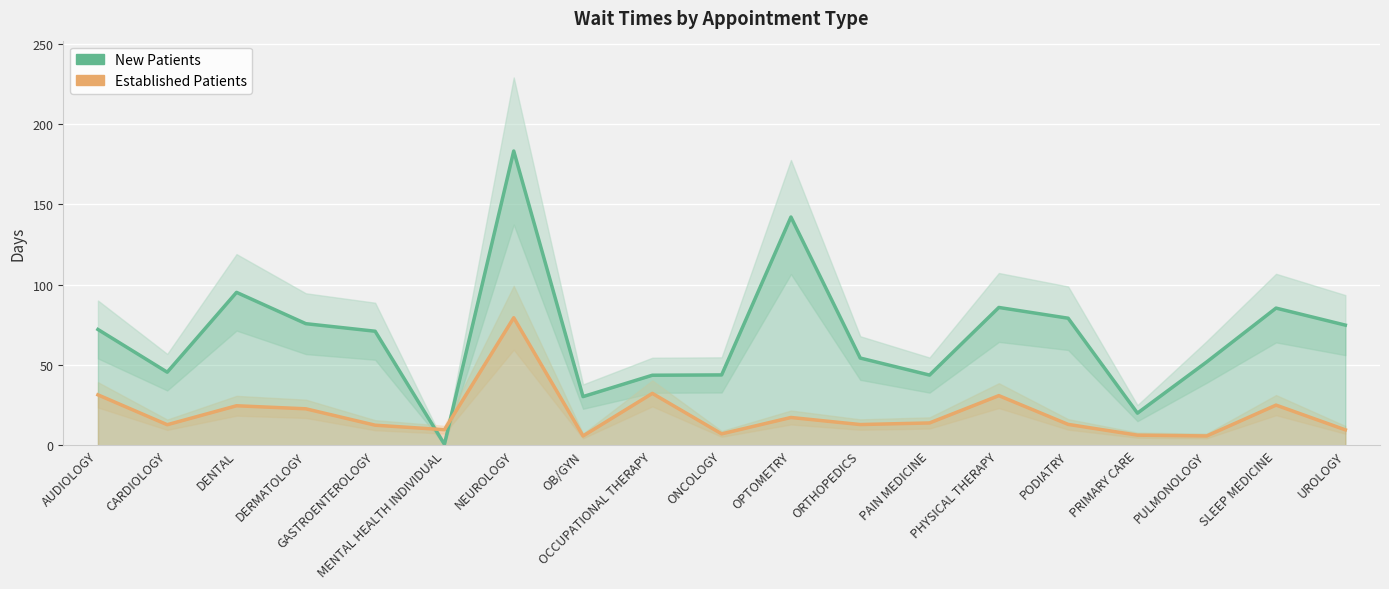

Between which two adjacent categories do EstablishedPatients and NewPatients first intersect?

GASTROENTEROLOGY and MENTAL HEALTH INDIVIDUAL